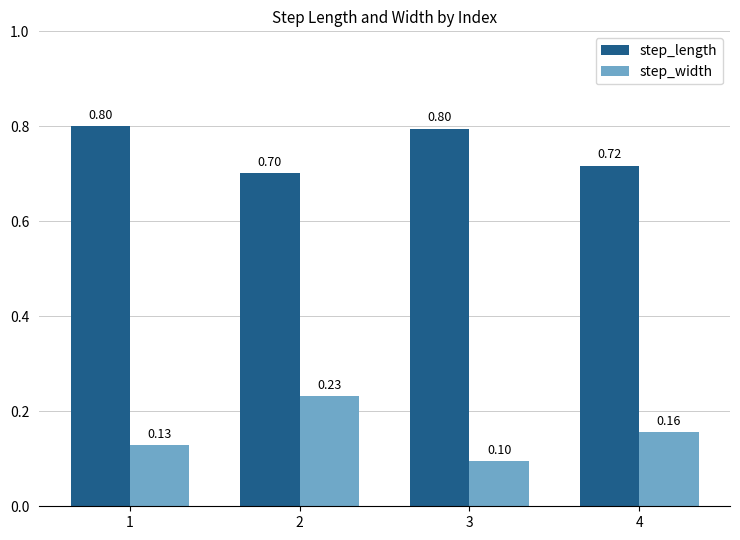

What are all the series names shown in the legend?

step_length, step_width